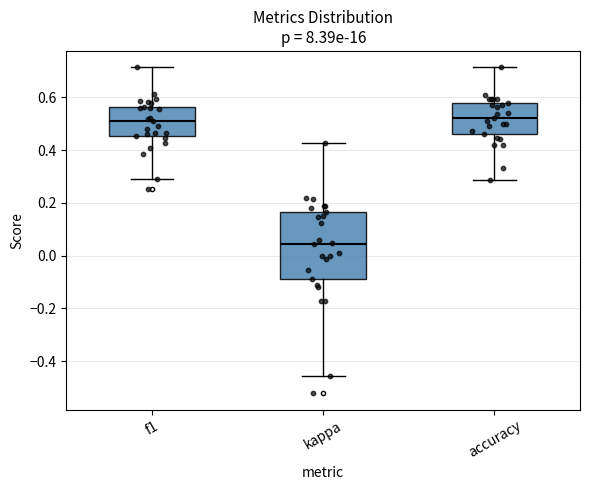

Reading left to right, transcribe this box plot: for each box, give where its median line is, the range the box spans, and where its two whiskers end, as read against the y-axis. The values are not printed on the chart, so give them approximately, as read against the axis.

f1: median 0.52, box 0.46 to 0.56, whiskers 0.30 to 0.72
kappa: median 0.04, box -0.08 to 0.16, whiskers -0.46 to 0.42
accuracy: median 0.52, box 0.46 to 0.58, whiskers 0.28 to 0.72